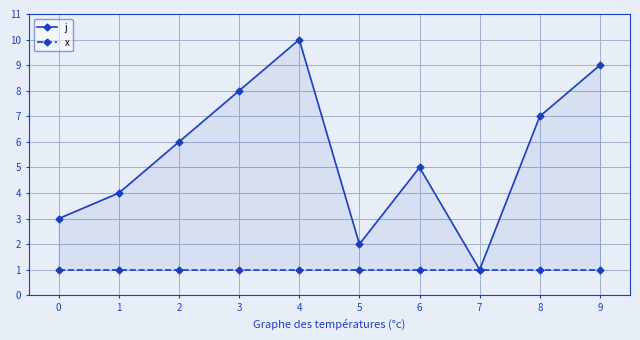

Between 1 and 4, which is larger?

4